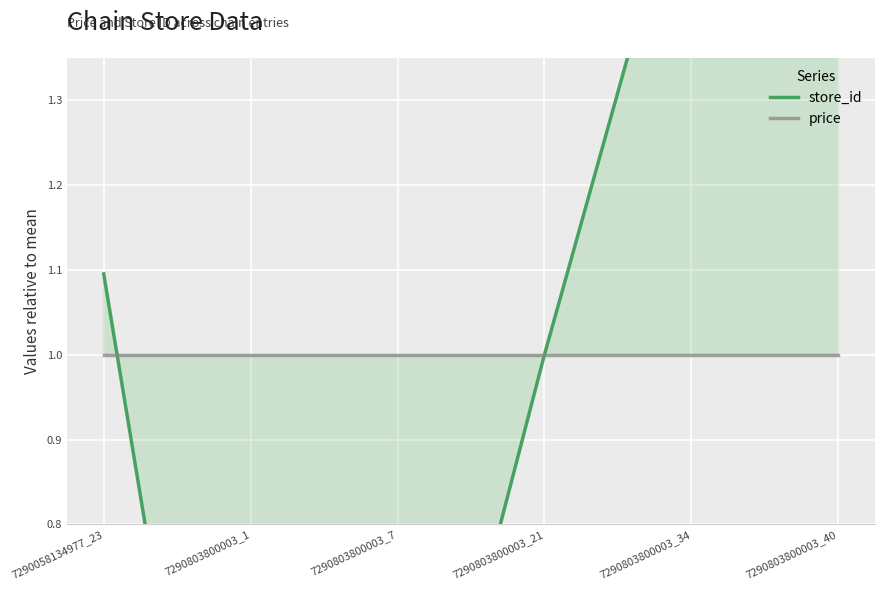

What are all the series names shown in the legend?

store_id, price